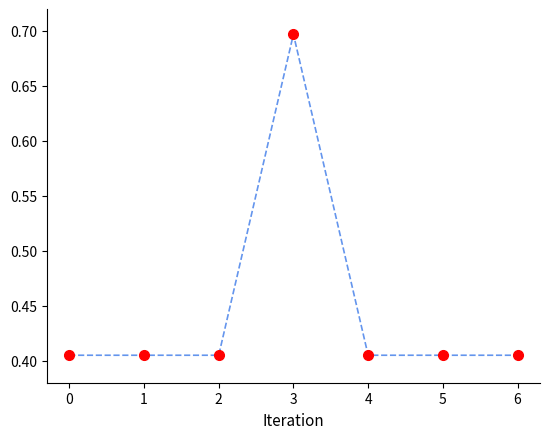

At which category does the chart reach its peak across all series?

3